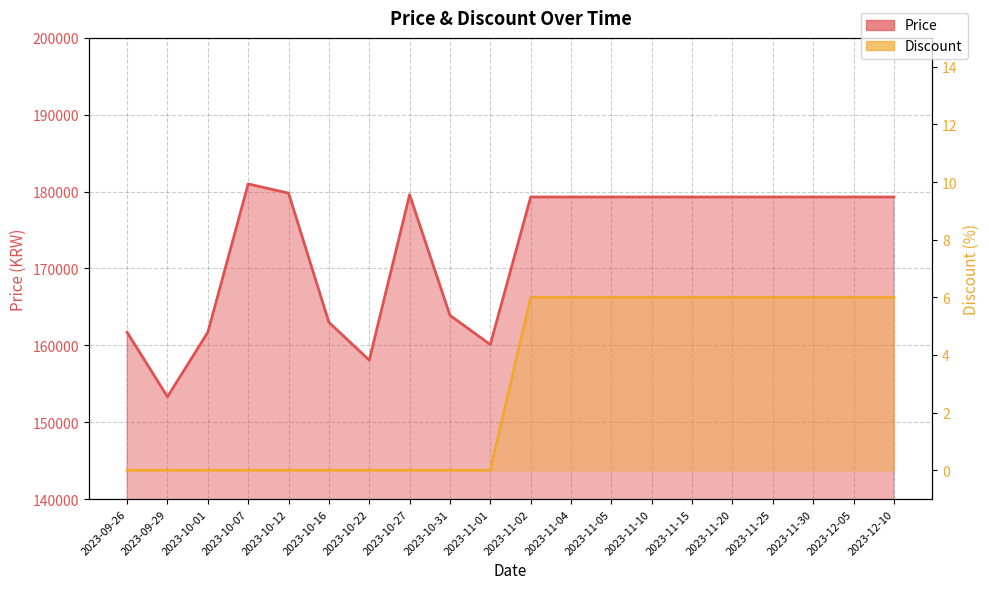

The value of Price at 2023-11-10 is 179300. True or false?

True